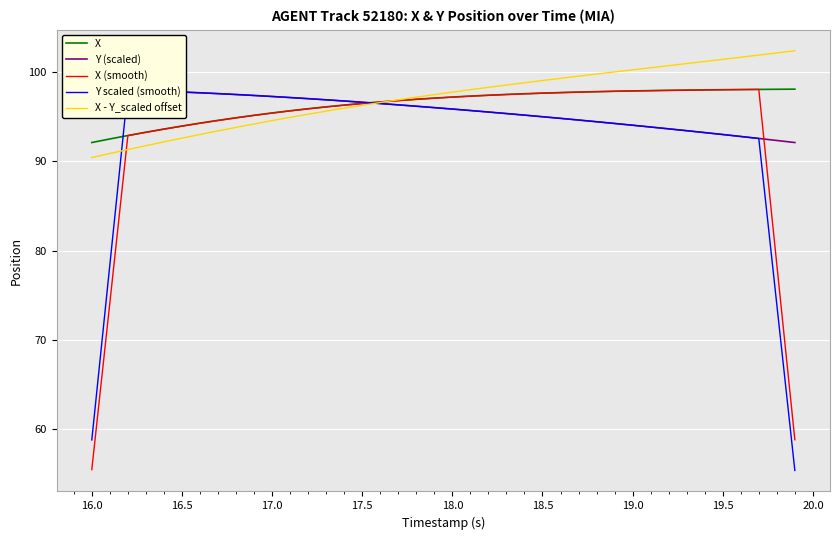

Is this an area chart (filled region under the line)?

No